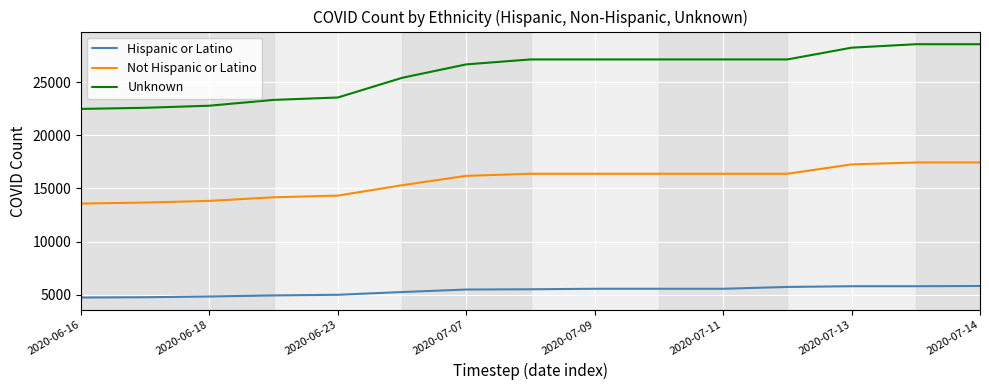

True or false: Hispanic or Latino and Not Hispanic or Latino cross at least once.

False